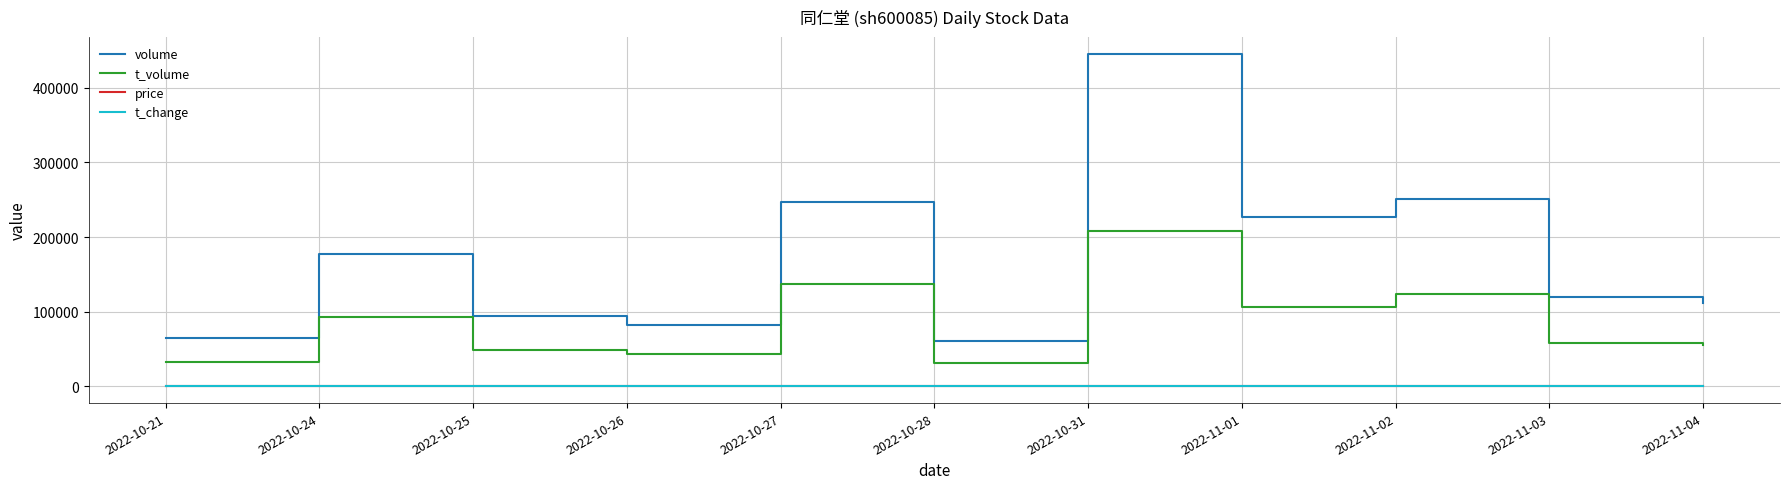

Which label corresponds to the largest value in the chart?

2022-10-31